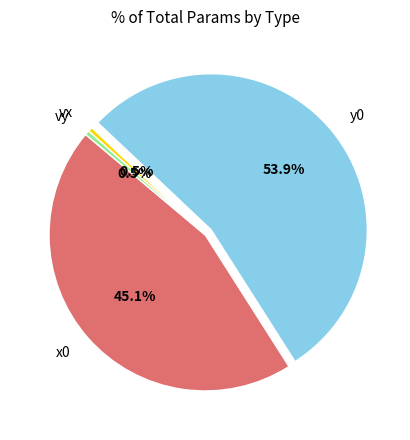

The vx slice represents 6% of the pie. True or false?

False